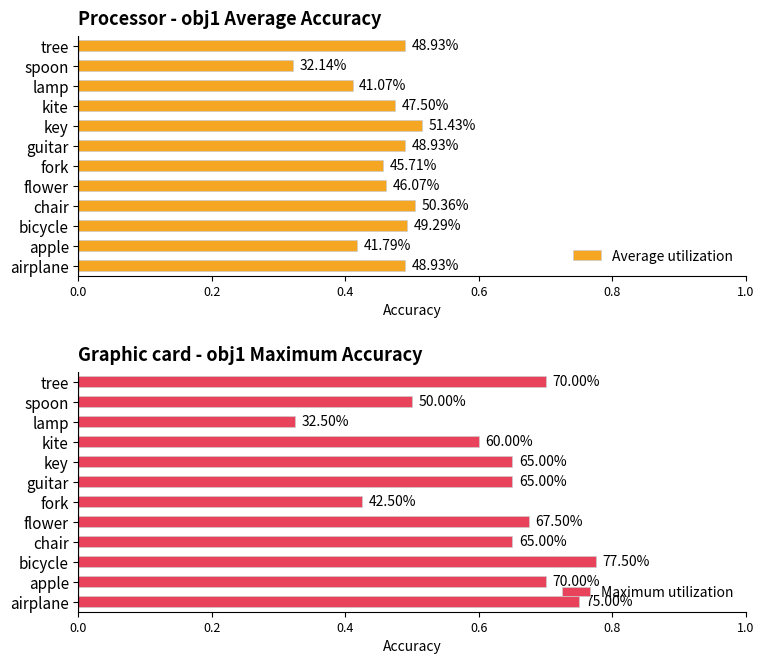

What is the value of the Maximum utilization bar at the 7th from the left?

0.7